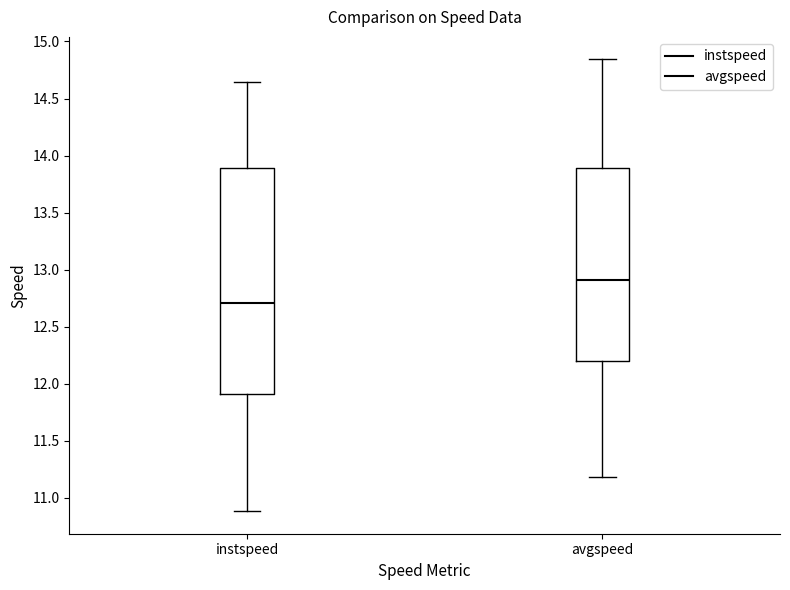

Reading left to right, transcribe this box plot: for each box, give where its median line is, the range the box spans, and where its two whiskers end, as read against the y-axis. The values are not printed on the chart, so give them approximately, as read against the axis.

instspeed: median 12.70, box 11.90 to 13.90, whiskers 10.90 to 14.65
avgspeed: median 12.90, box 12.20 to 13.90, whiskers 11.20 to 14.85